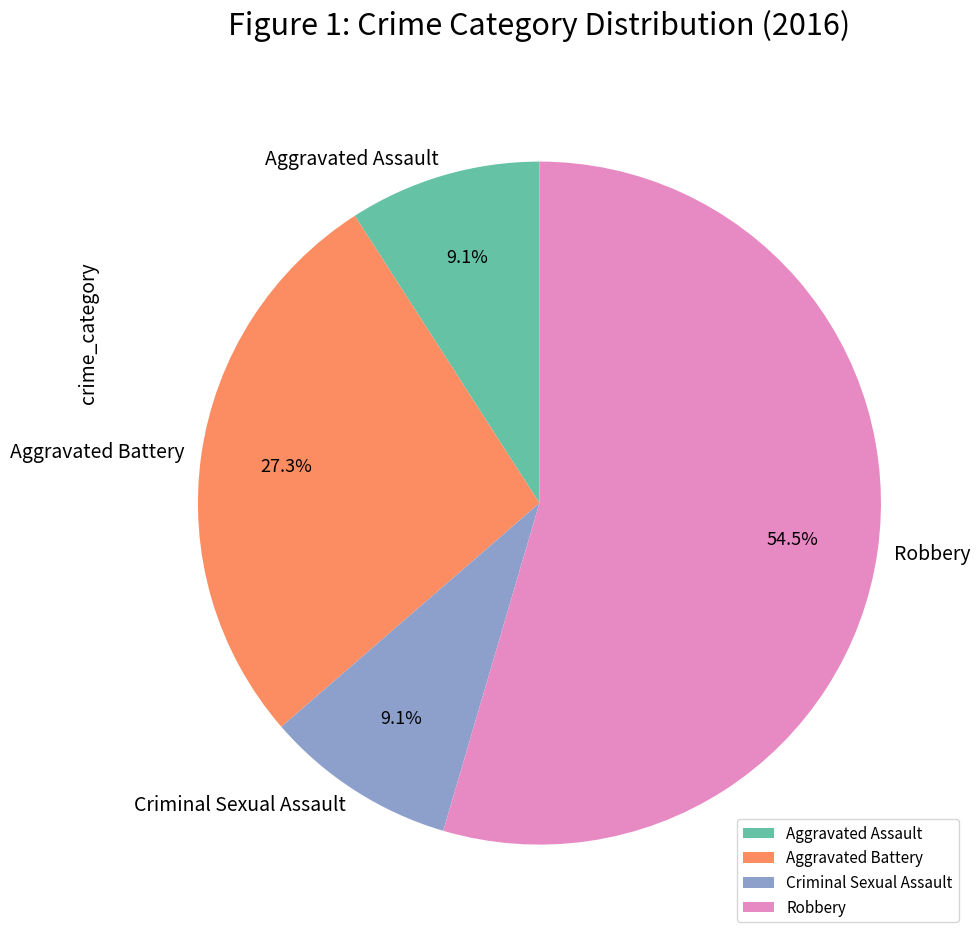

To the nearest percent, what is the combined percentage of Robbery and Aggravated Battery?

82%